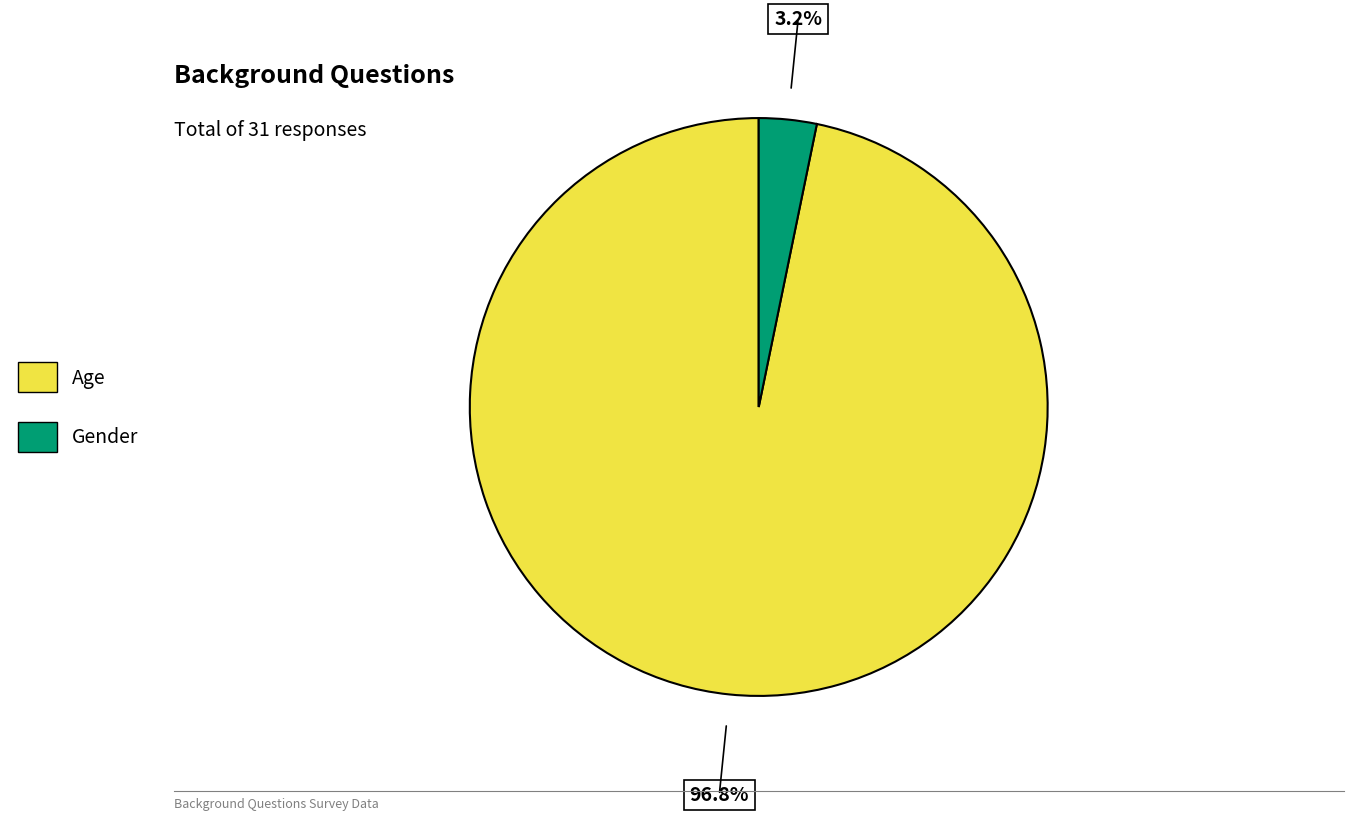

The Age slice represents 97% of the pie. True or false?

True